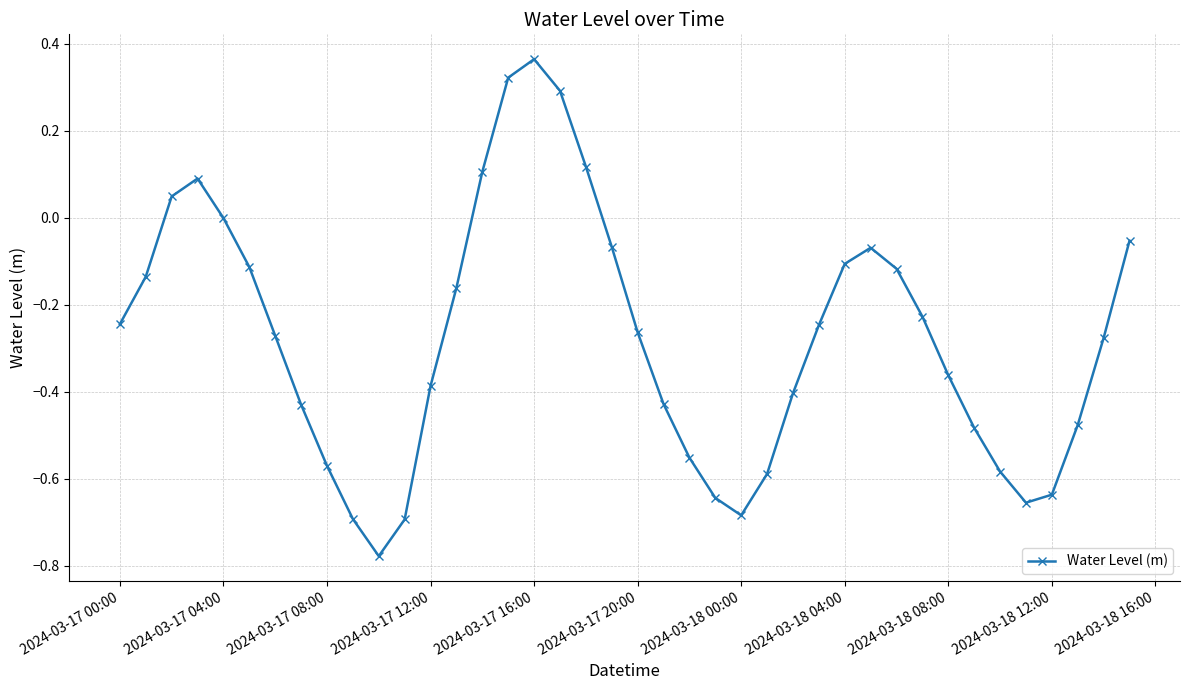

What is the difference between the second highest and minimum values?

1.1